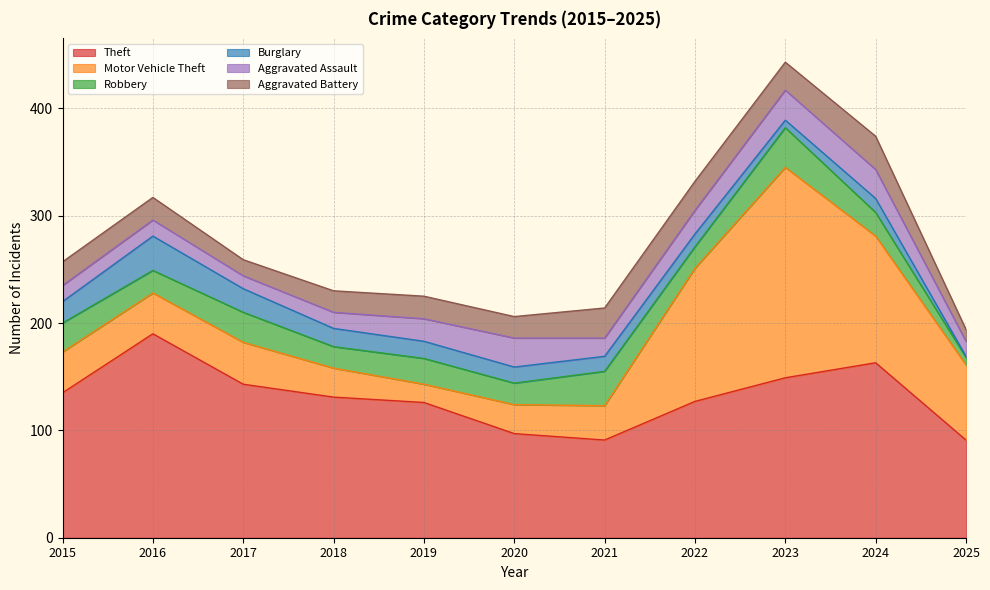

What is the difference between the highest and lowest values at 2022?

115